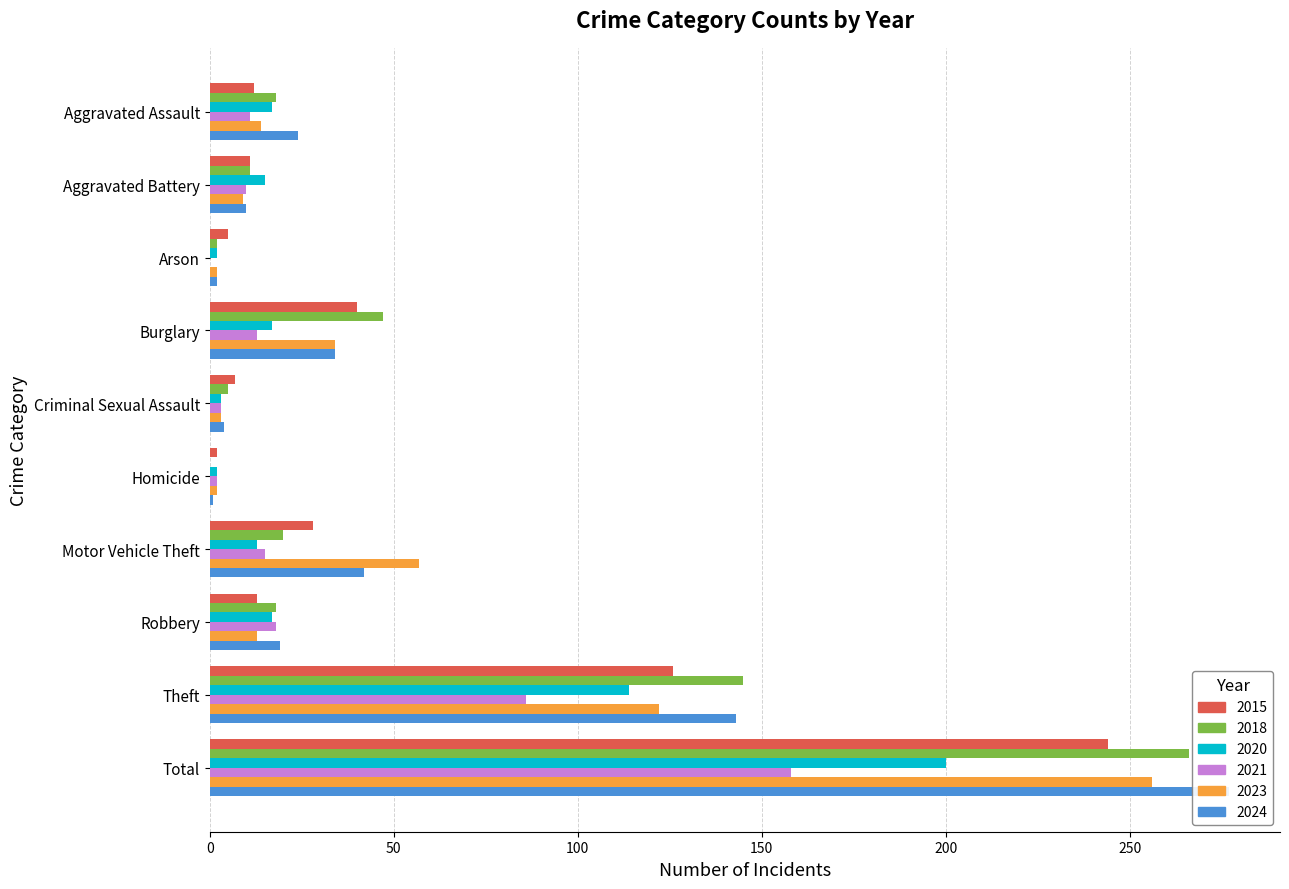

At which category does the chart reach its minimum across all series?

Homicide